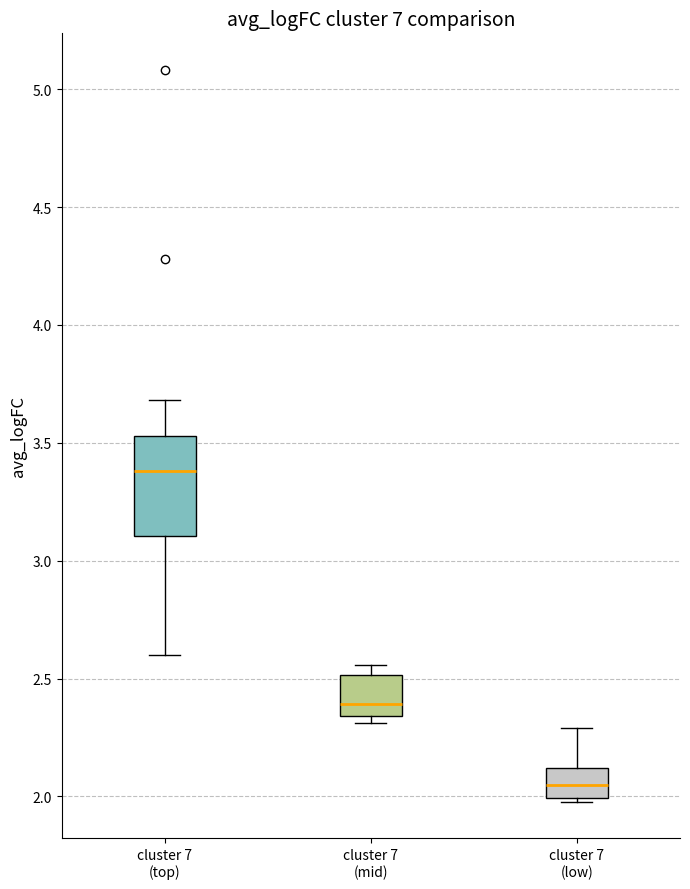

Comparing the boxes themselves (not the whiskers), which one is the tallest?

cluster 7 (top)